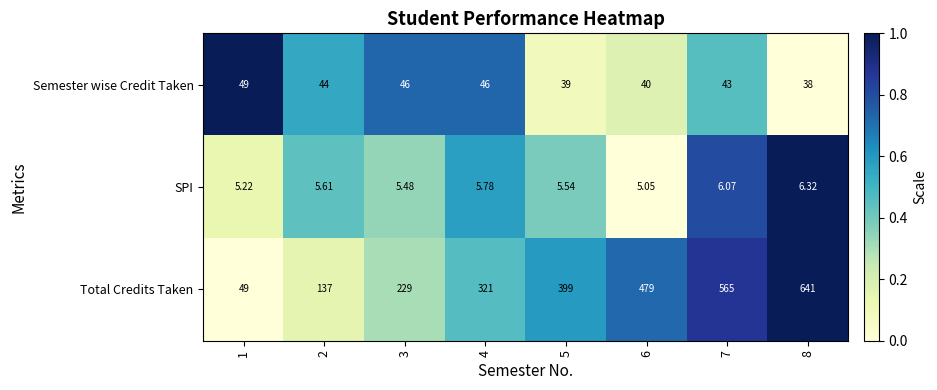

Between 5 and 6, which series saw the biggest shift?

Total Credits Taken